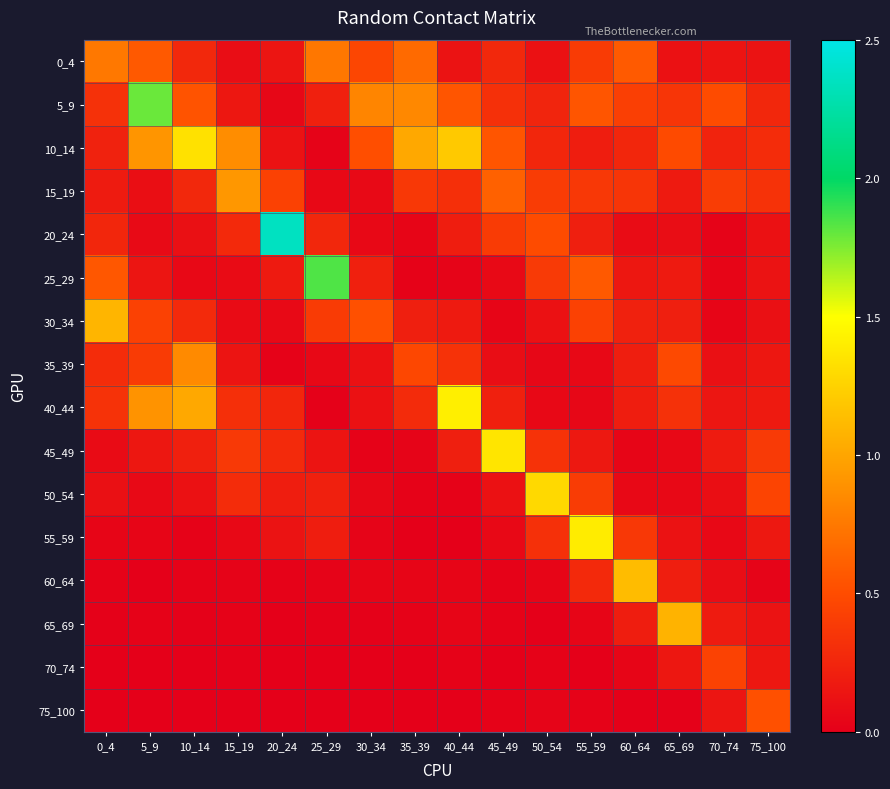

Between 15_19 and 45_49, which series saw the biggest shift?

45_49